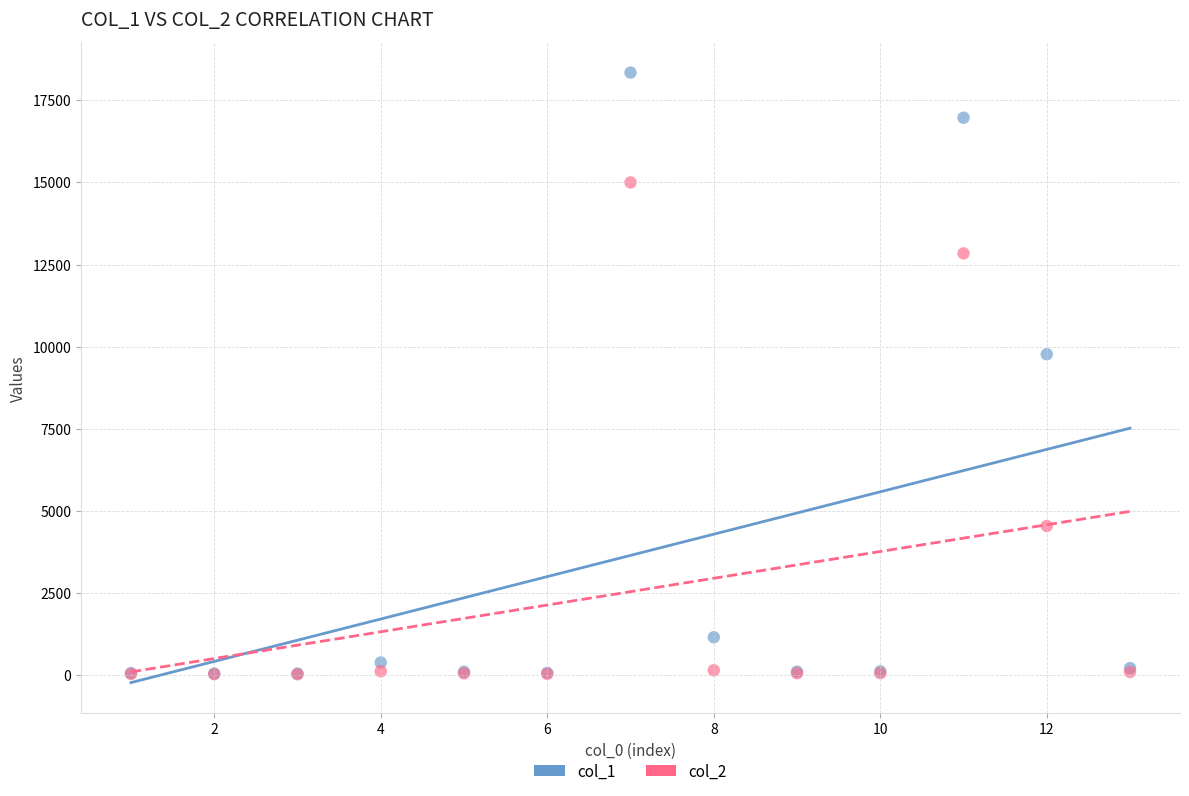

Across all series, what Y value is closest to 9184?

9769.4